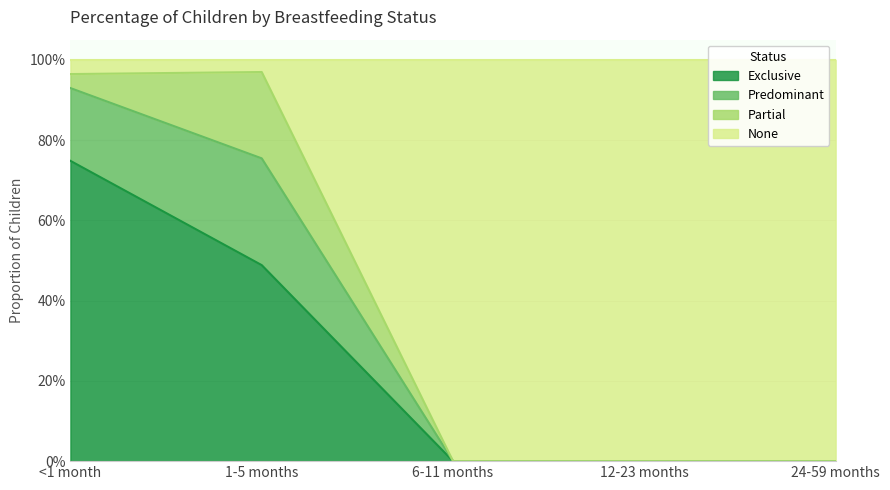

Which series has the widest spread of values?

None